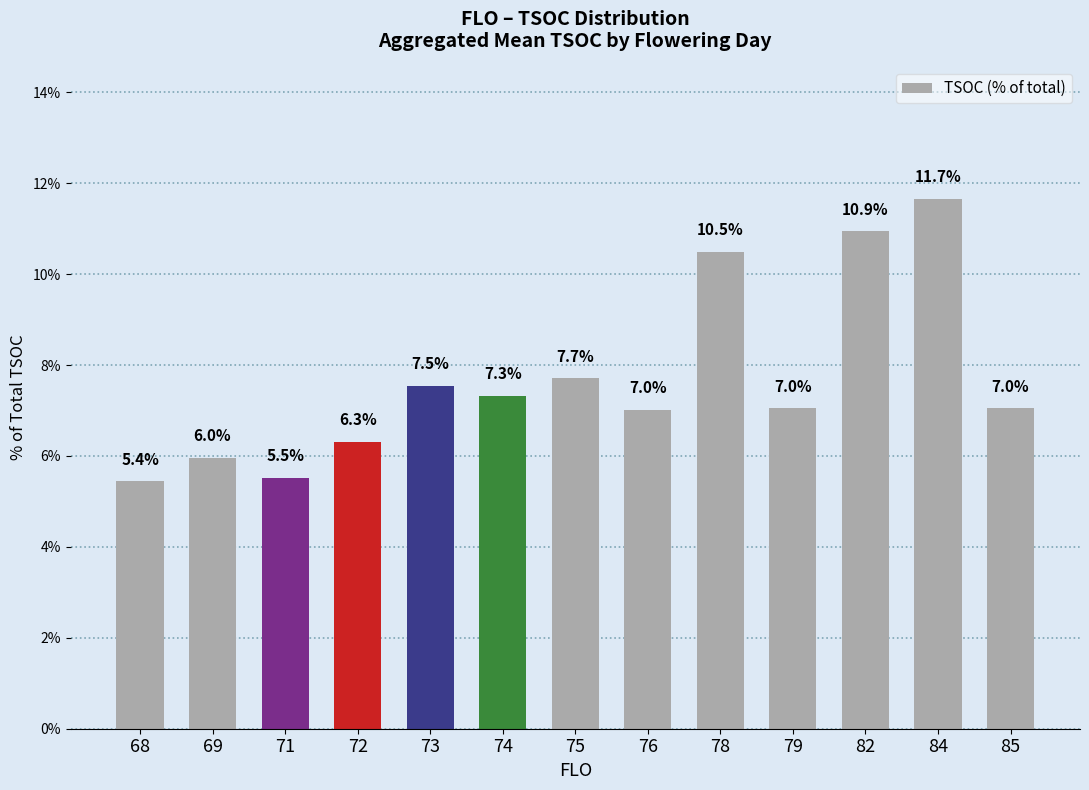

At which label does the data first exceed 7?

73